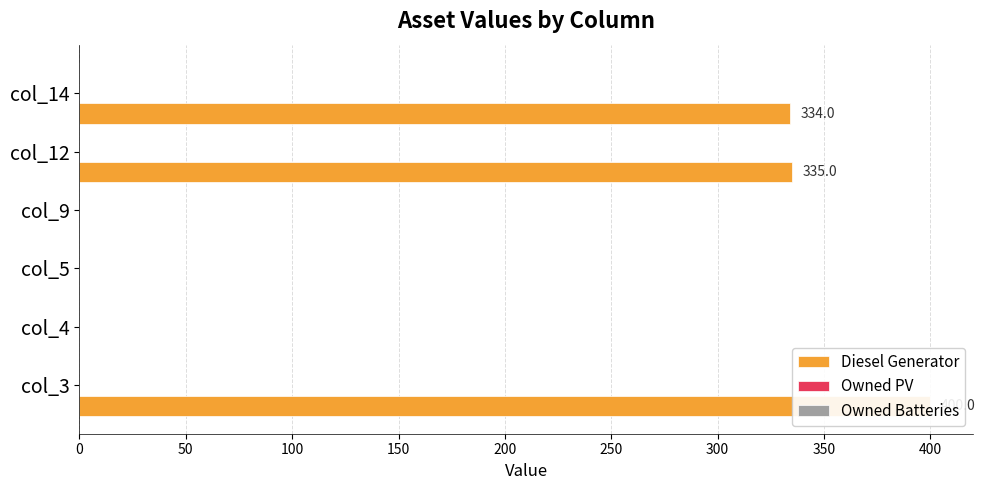

What is the sum of all Owned Batteries values?

2.1